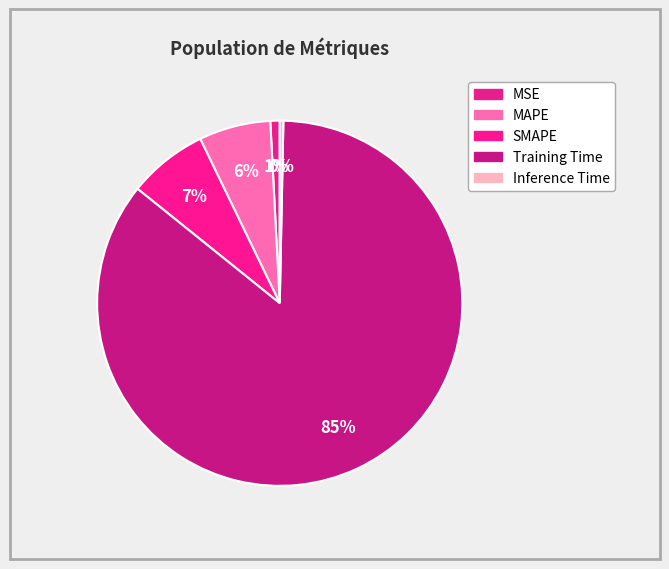

Which slice is the smallest?

Inference Time